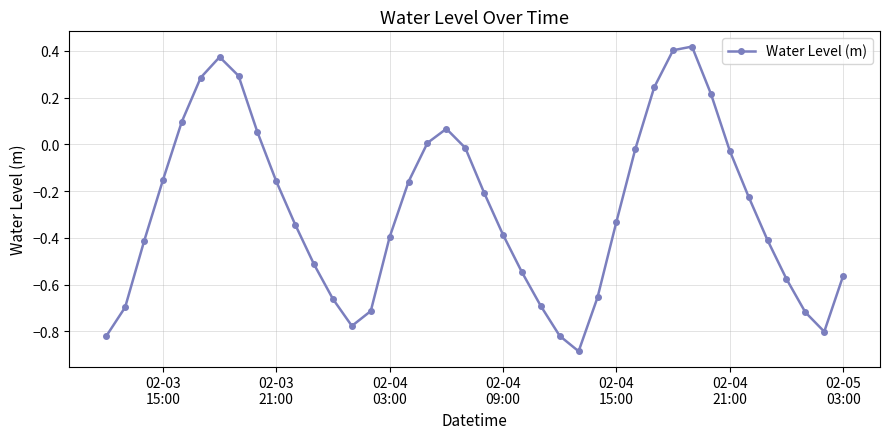

What is the sum of all values?

-11.2